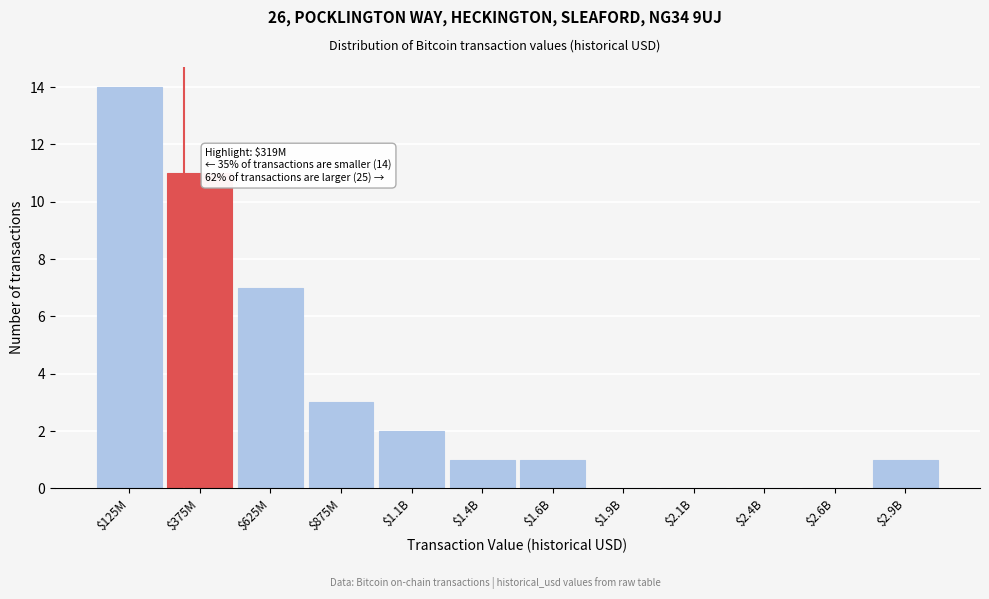

True or false: the data shows 0 at $1.9B.

True